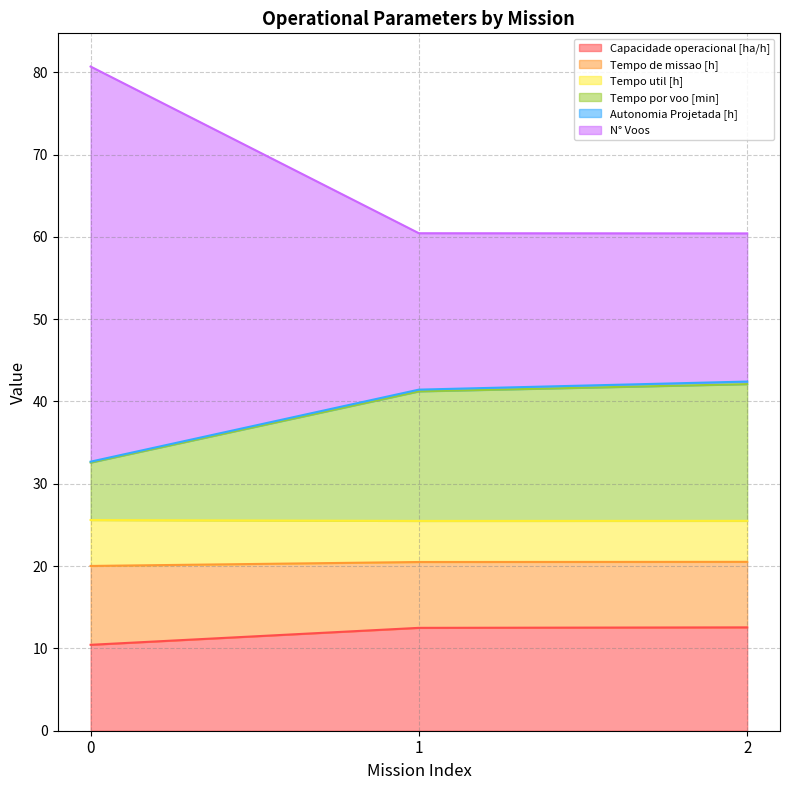

How many lines are shown in the chart?

6